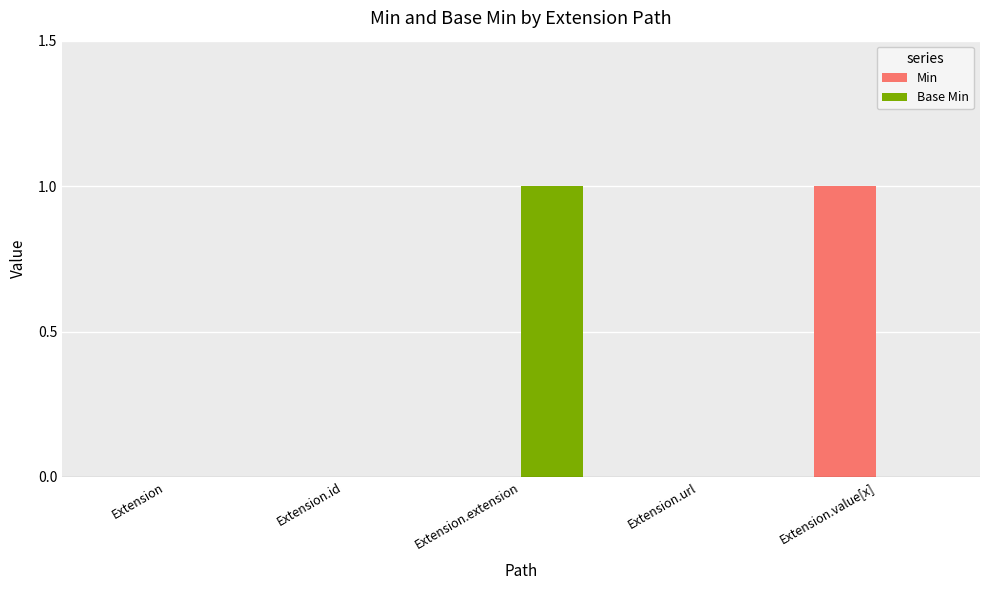

How many groups of bars are there?

5